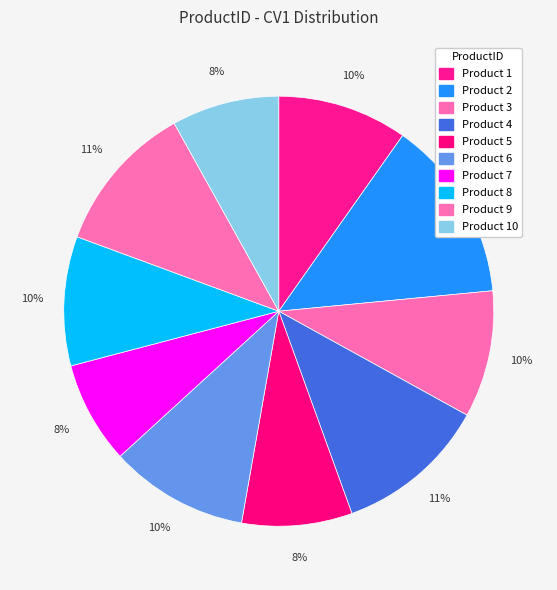

To the nearest percent, what is the average slice percentage?

10%